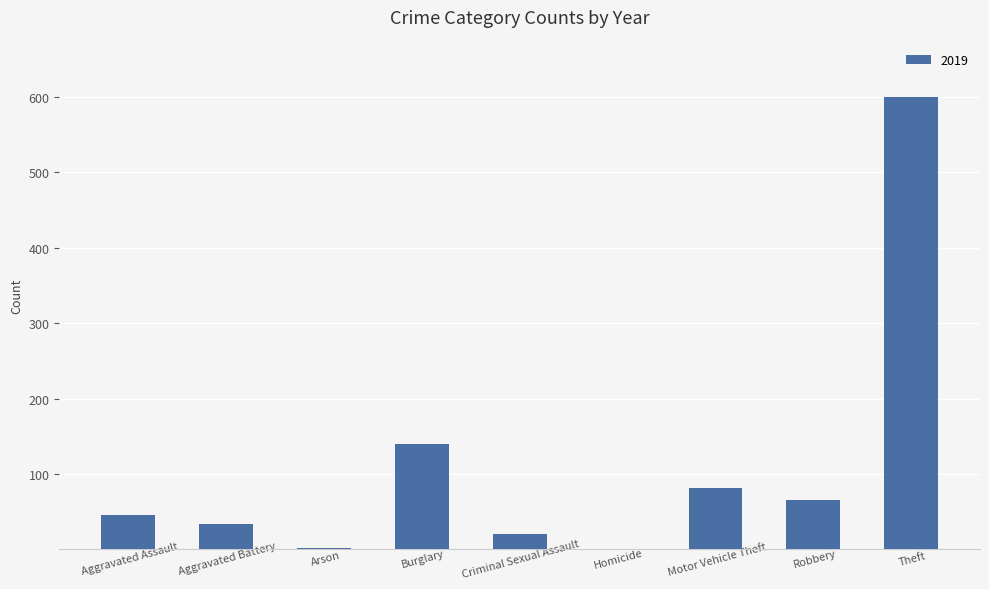

Between Theft and Burglary, which is larger?

Theft